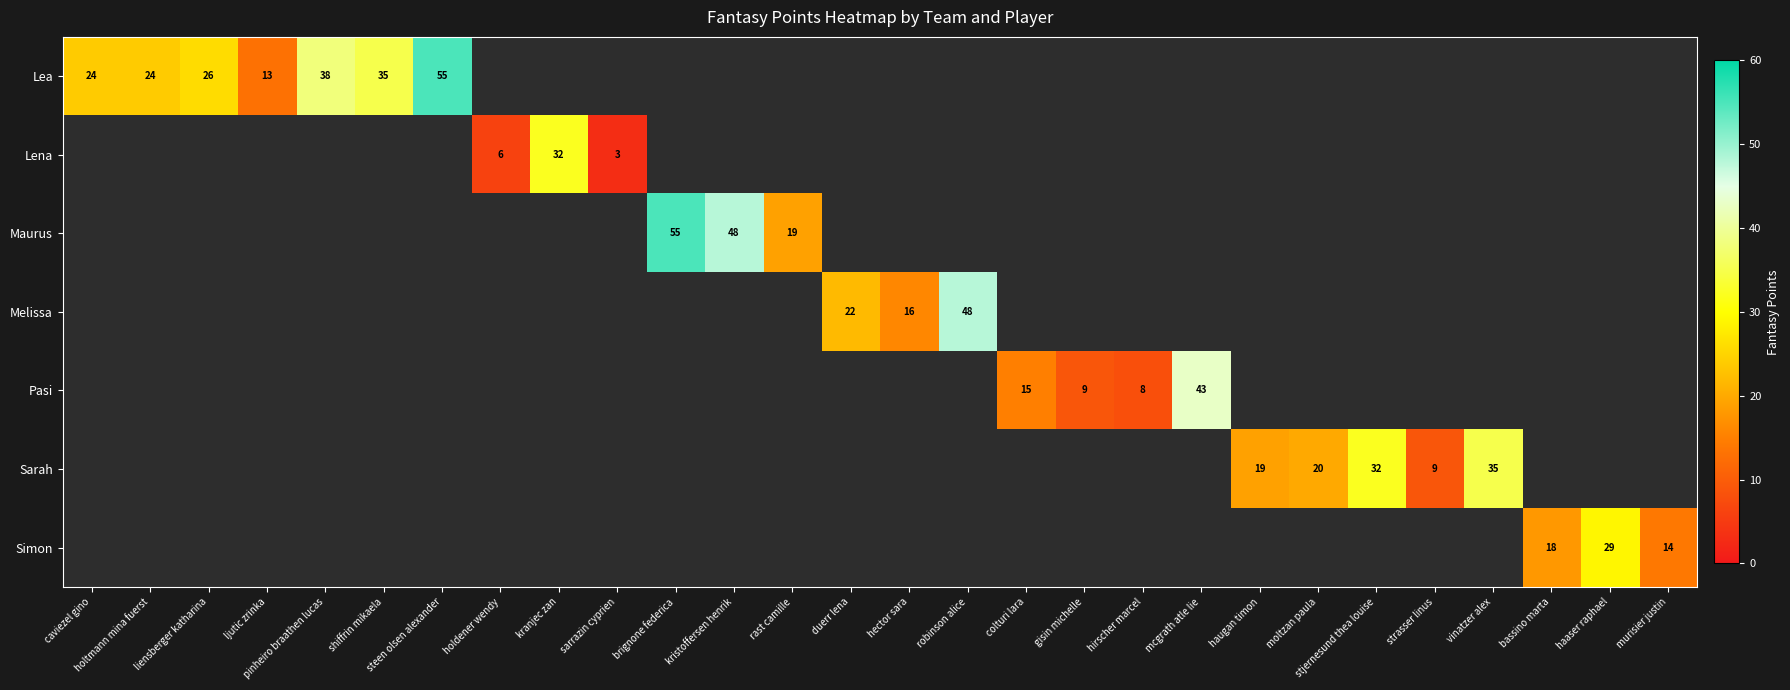

Read the Pasi value at hirscher marcel, to the nearest 10.

10